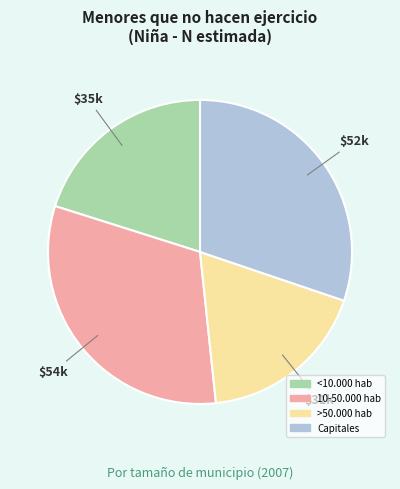

What is the ratio of the value at Capitales to the value at <10.000 hab?

1.5